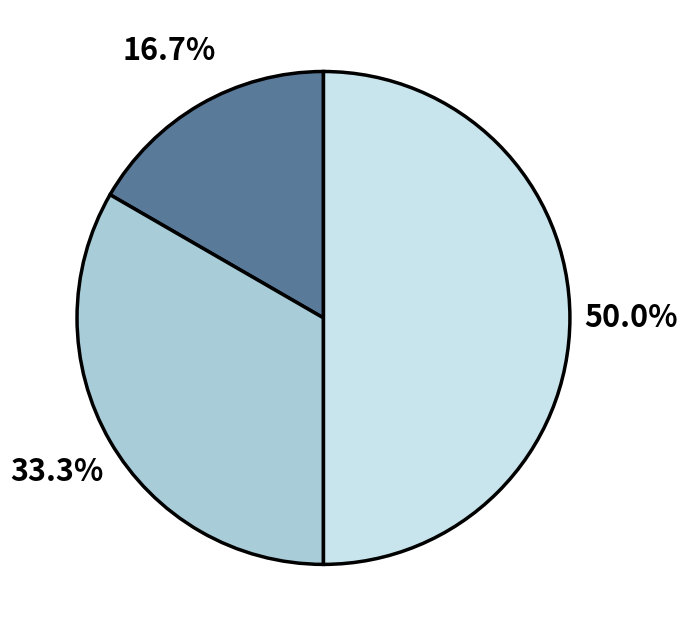

How many segments does this pie chart have?

3